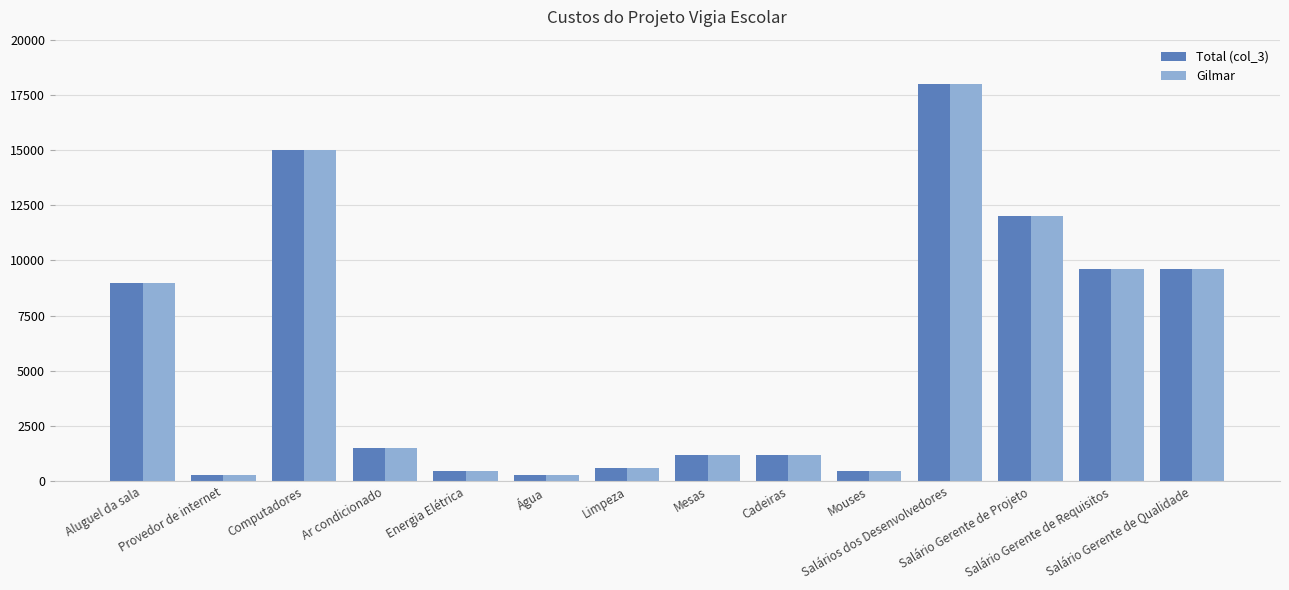

Does the chart contain any negative values?

No